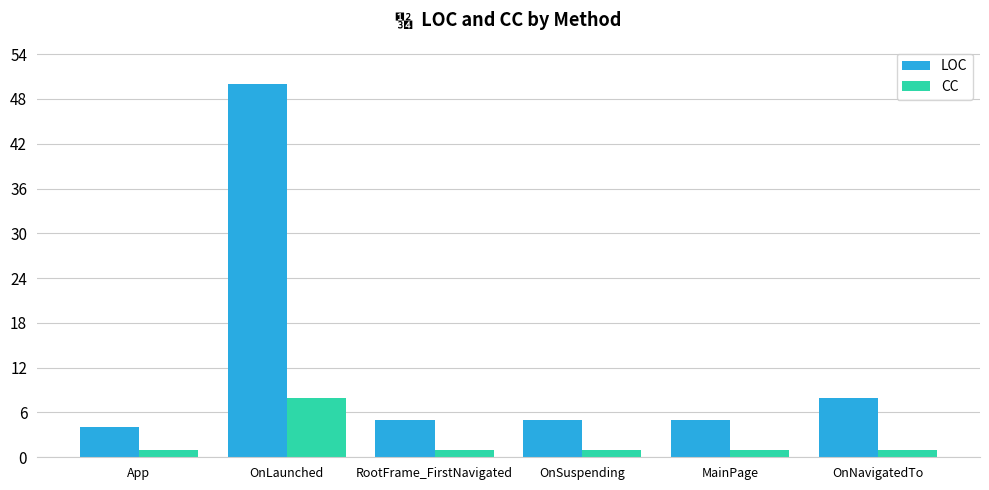

Reading left to right, what are all the values shown in this chart?

LOC: App=4	OnLaunched=50	RootFrame_FirstNavigated=5	OnSuspending=5	MainPage=5	OnNavigatedTo=8
CC: App=1	OnLaunched=8	RootFrame_FirstNavigated=1	OnSuspending=1	MainPage=1	OnNavigatedTo=1